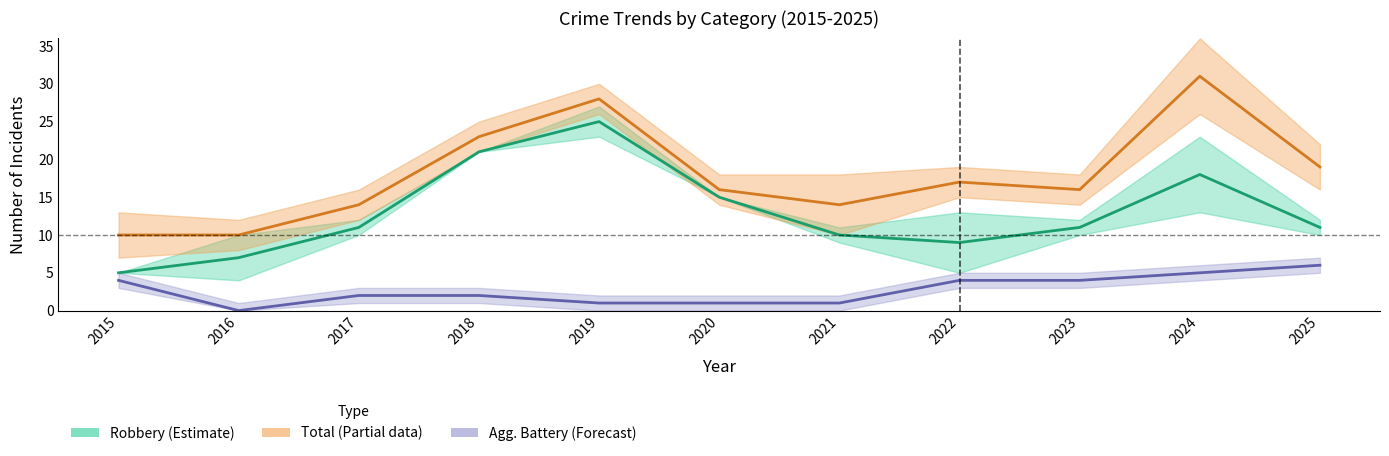

How many values in Aggravated Battery are above zero?

10